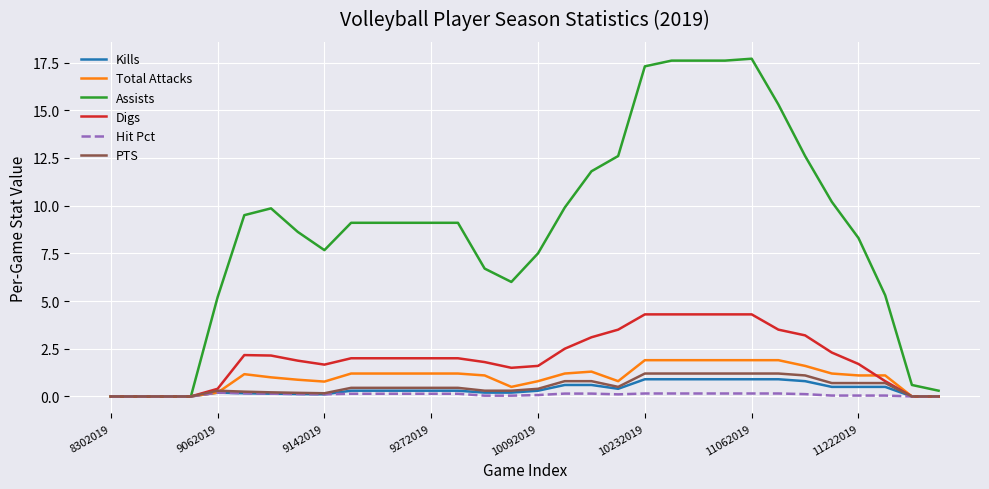

What is the maximum value shown in the chart?

17.7